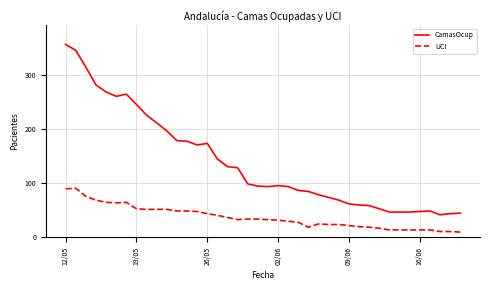

Which series has the widest spread of values?

CamasOcup